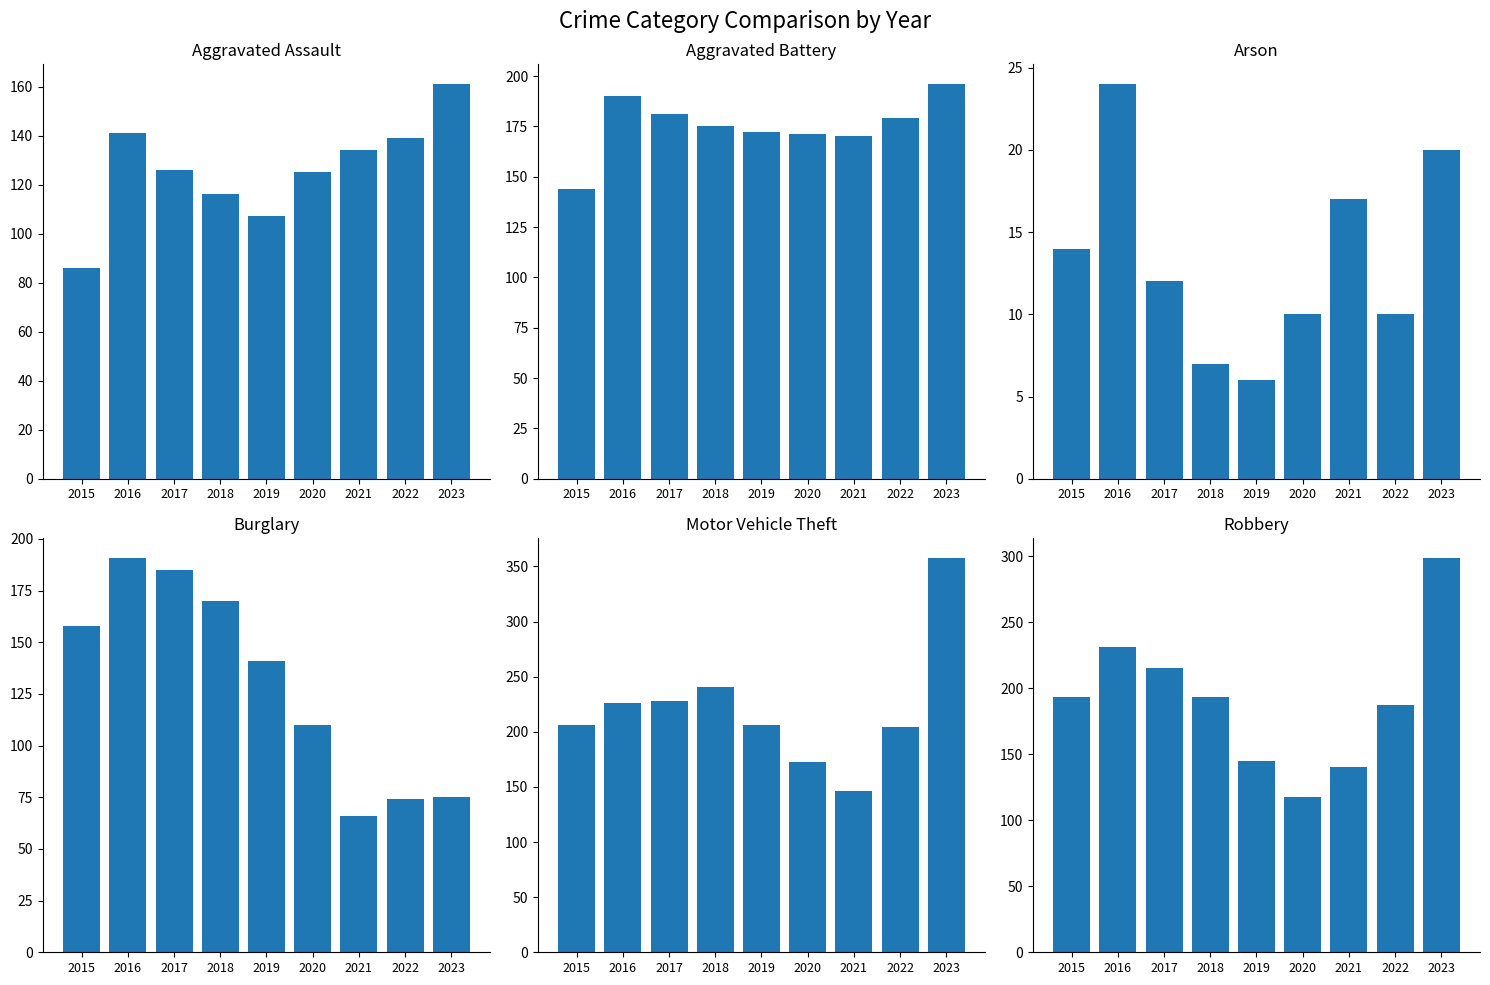

How many groups of bars are there?

9